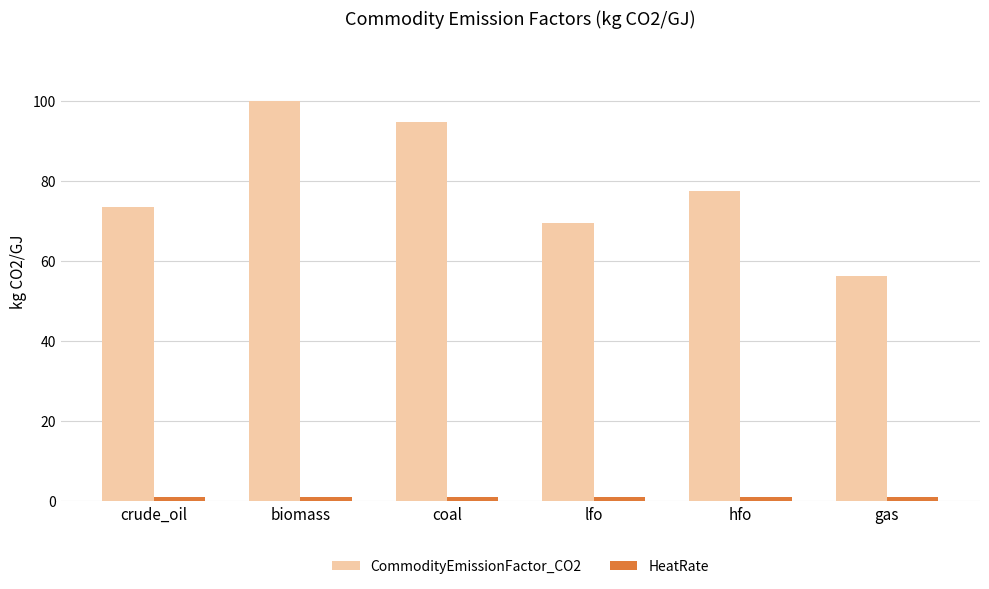

What is the label of the 5th bar from the left?

hfo